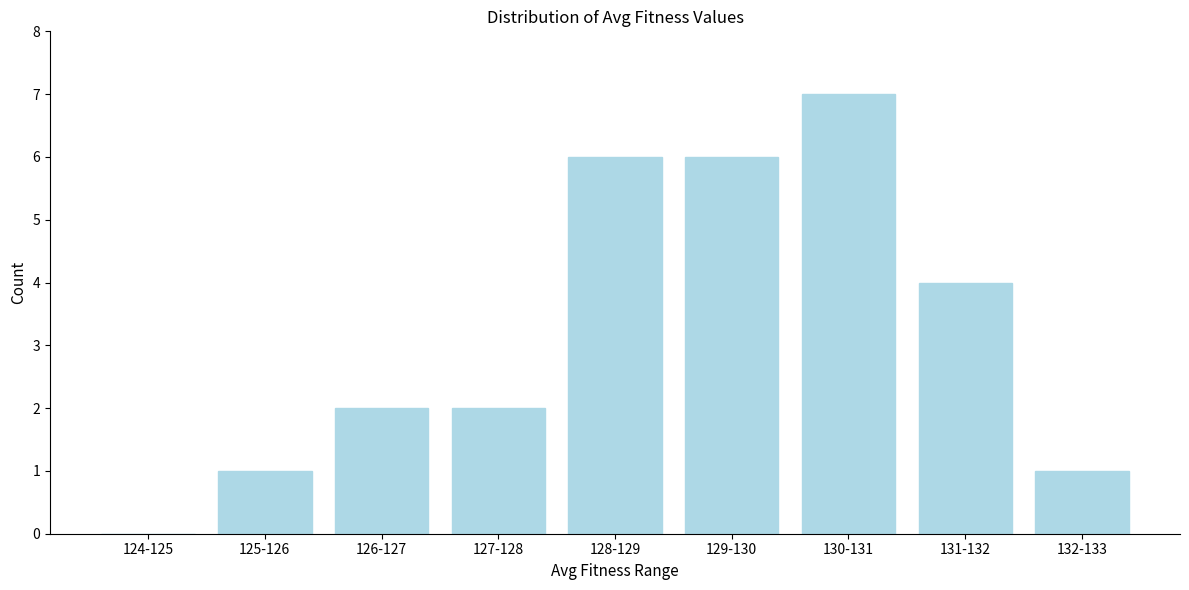

Reading left to right, what are all the values shown in this chart?

124-125=0	125-126=1	126-127=2	127-128=2	128-129=6	129-130=6	130-131=7	131-132=4	132-133=1